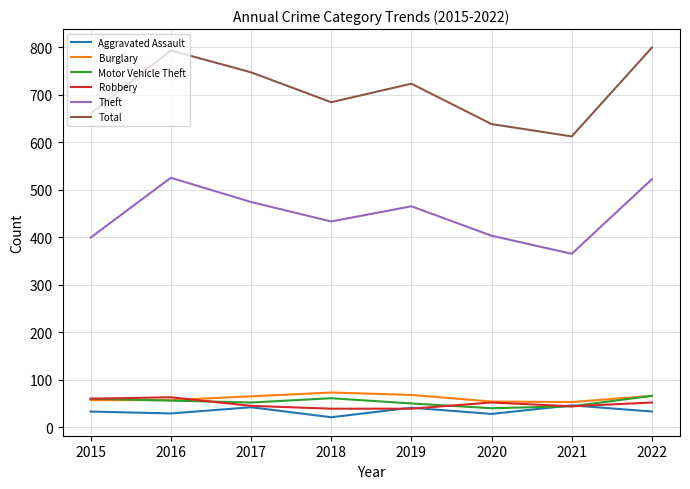

At how many categories does at least one series exceed 71?

8